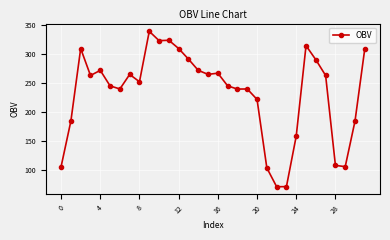

Is this an area chart (filled region under the line)?

No